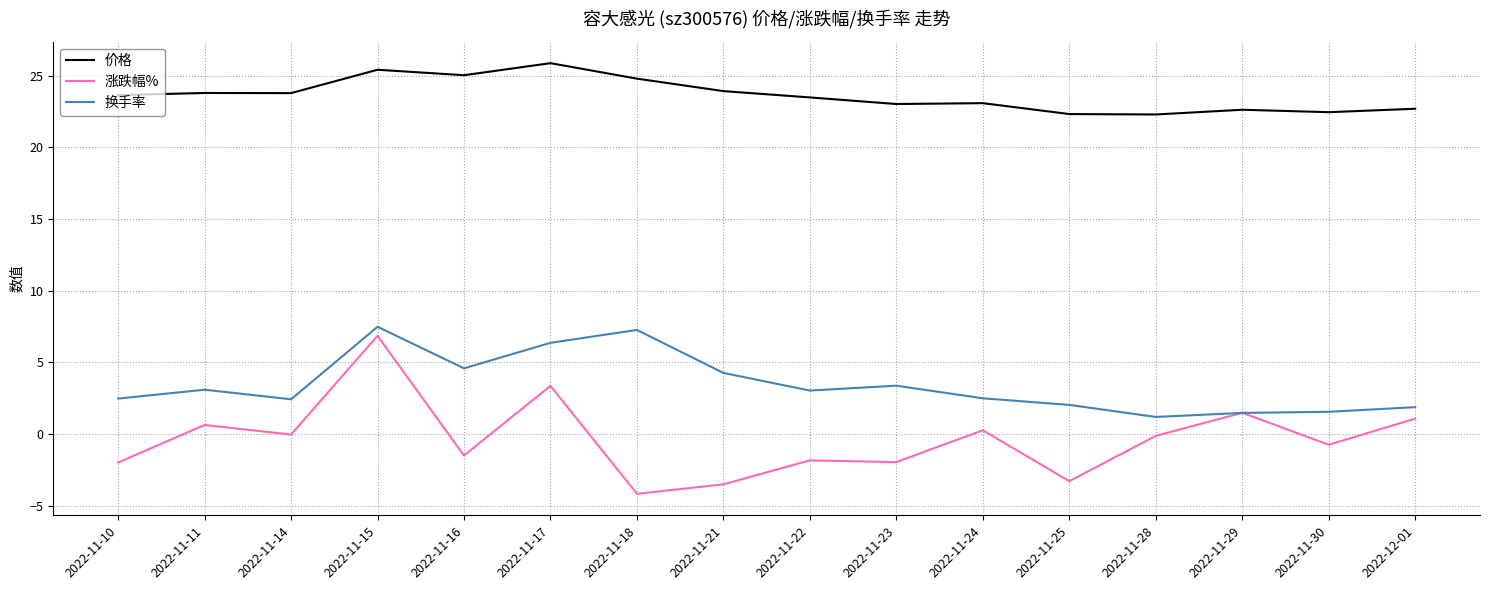

Between 2022-11-11 and 2022-11-21, which series saw the biggest shift?

涨跌幅%